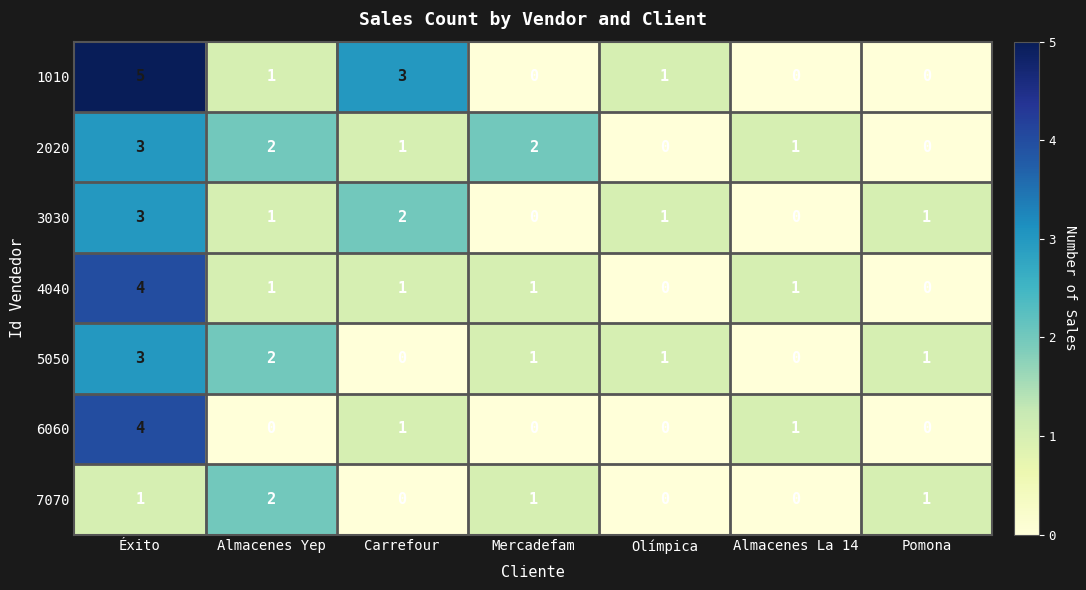

Which series changed the most between Carrefour and Mercadefam?

1010